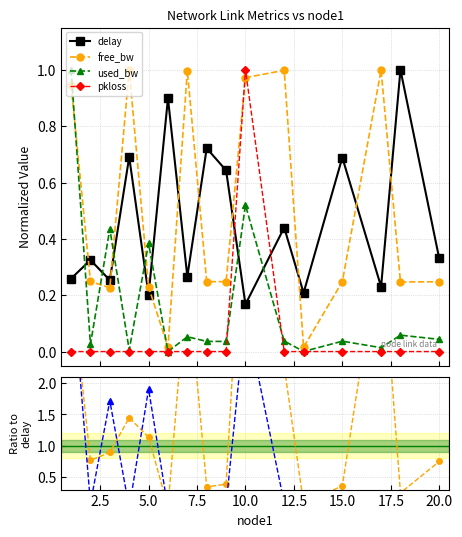

Does the chart display data point markers on the line(s)?

Yes